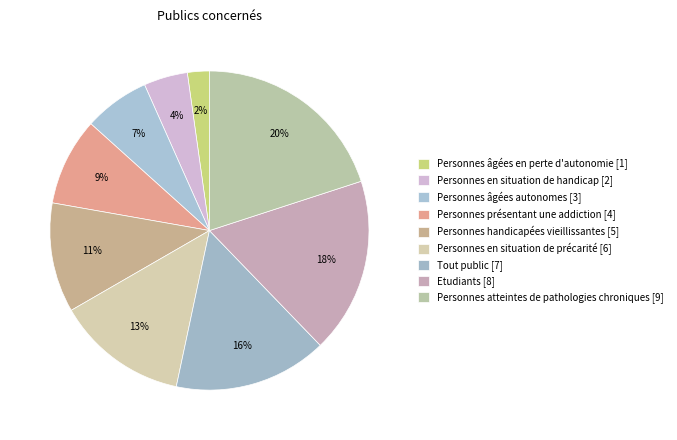

How many segments does this pie chart have?

9